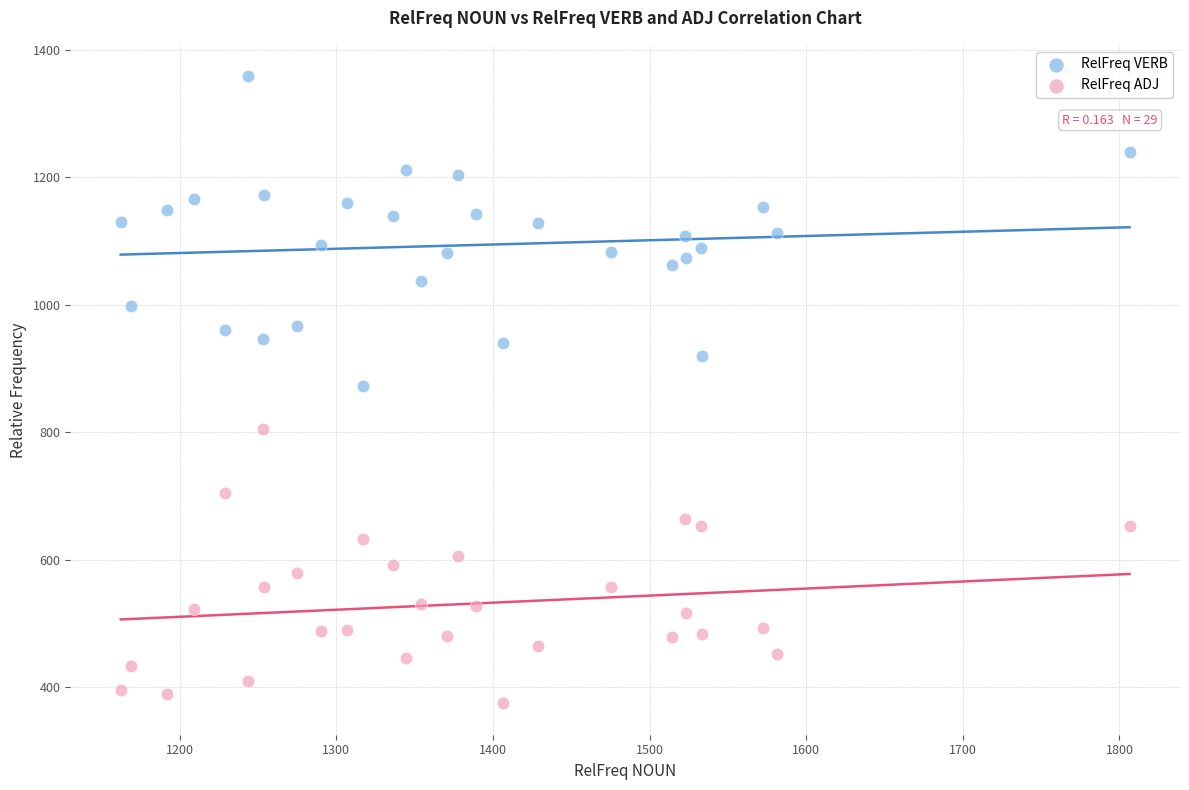

Across all data points, what is the range of X values (max minus min)?

644.0